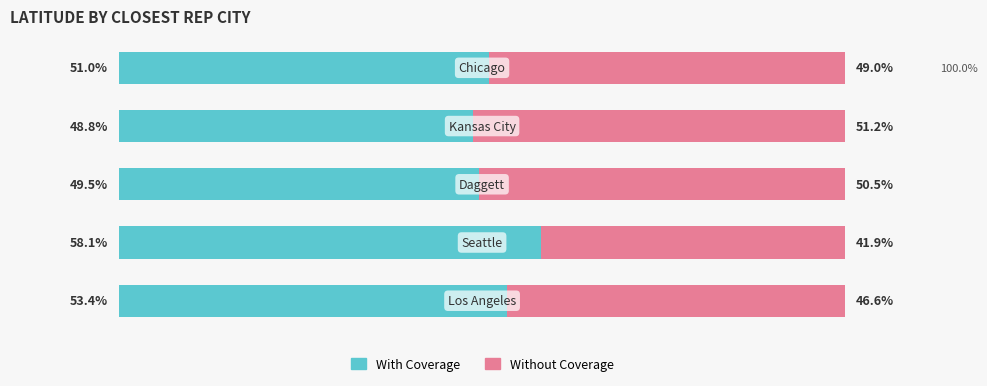

Reading left to right, list all the values displayed in this chart.

With Coverage: 0=53.4	1=58.1	2=49.5	3=48.8	4=51.0
Without Coverage: 0=46.6	1=41.9	2=50.5	3=51.2	4=49.0